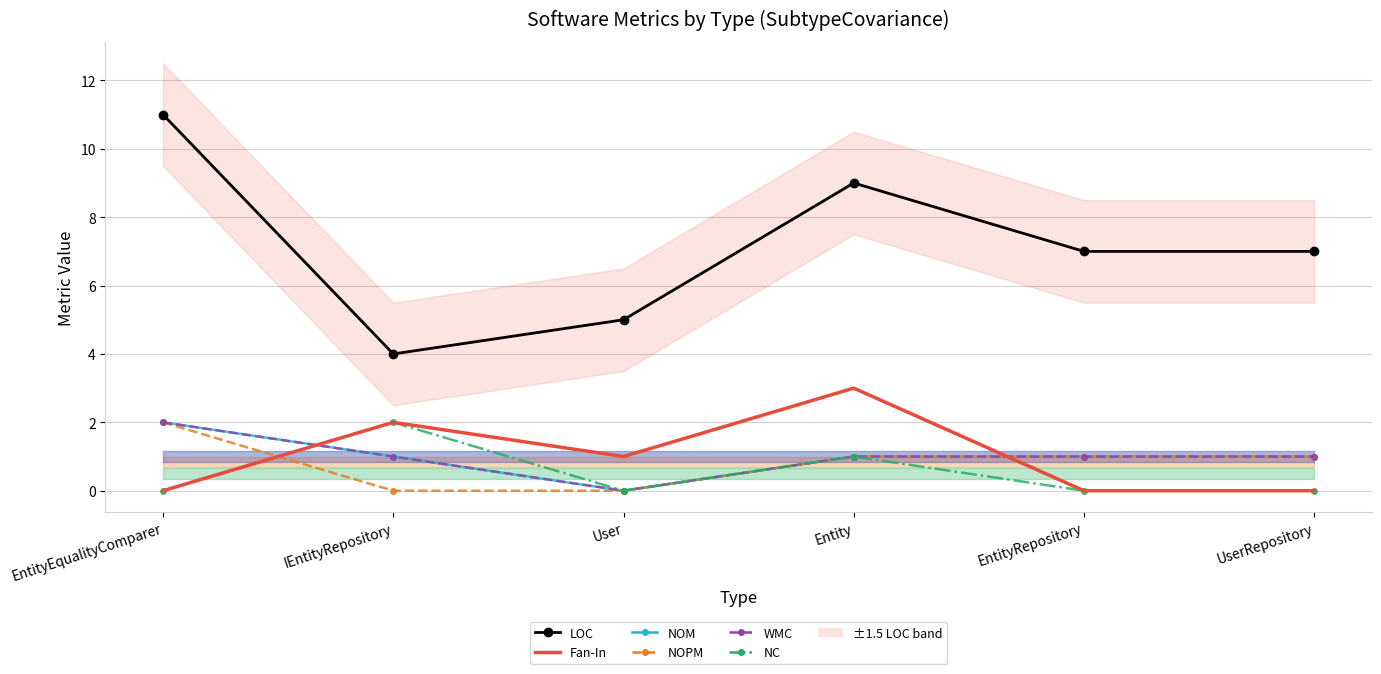

Is the value of LOC at Entity greater than the value of WMC at EntityEqualityComparer?

Yes